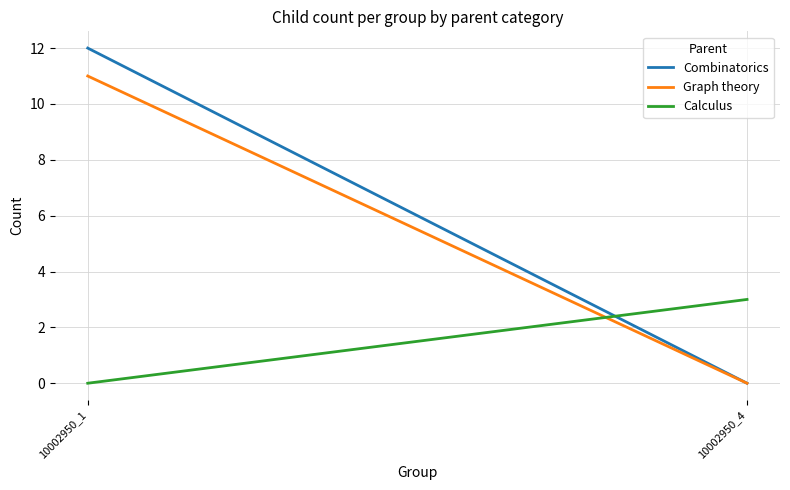

How many categories are shown in the chart?

2